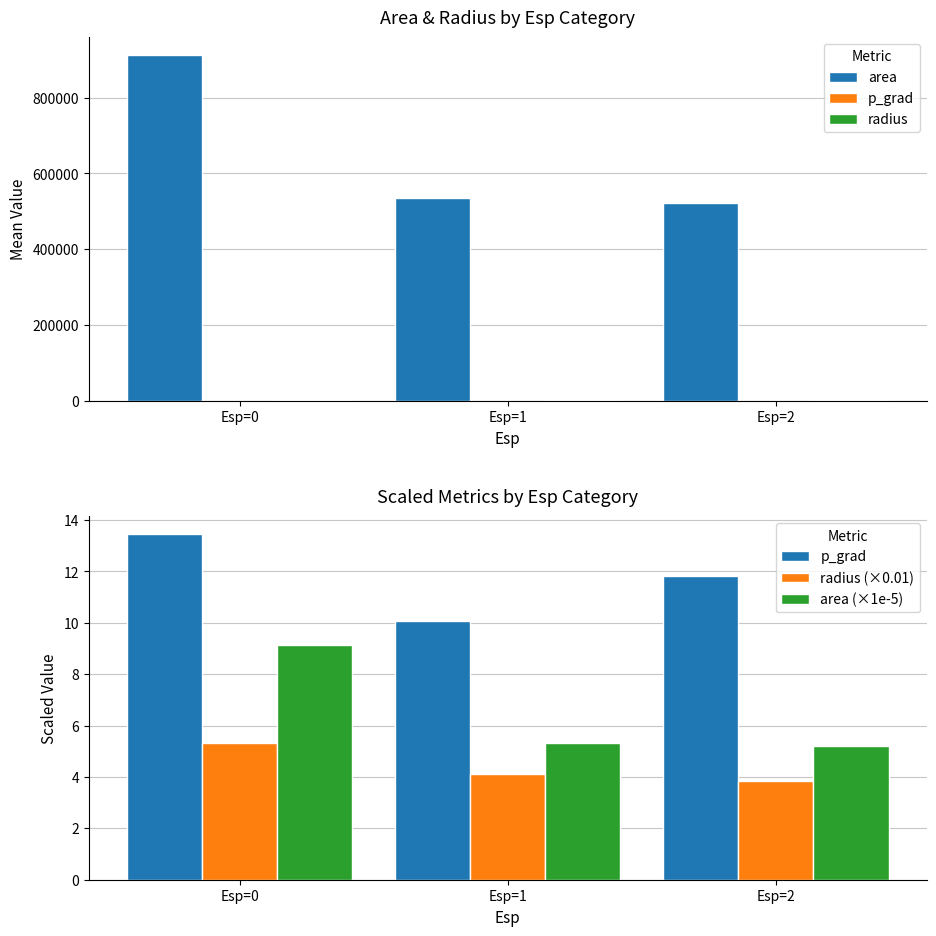

What is the minimum value for area (×1e-5)?

5.2